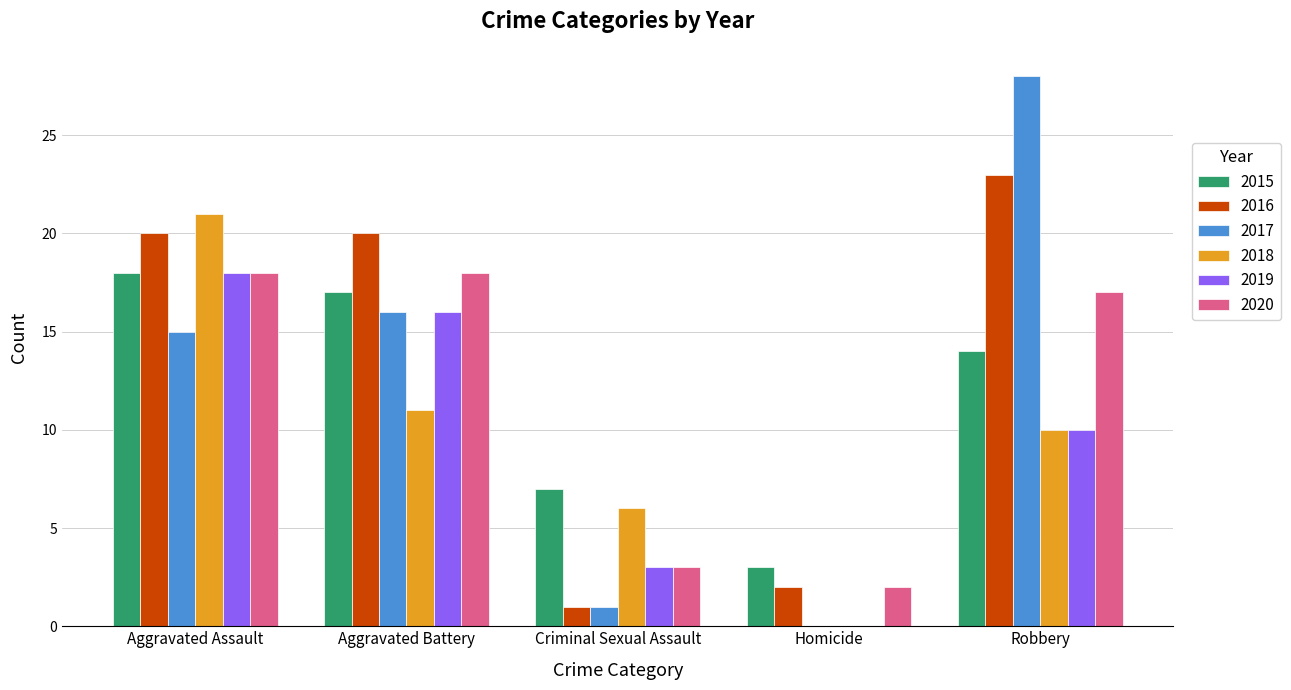

What is the sum of the 2019 values at Aggravated Assault and Aggravated Battery?

34